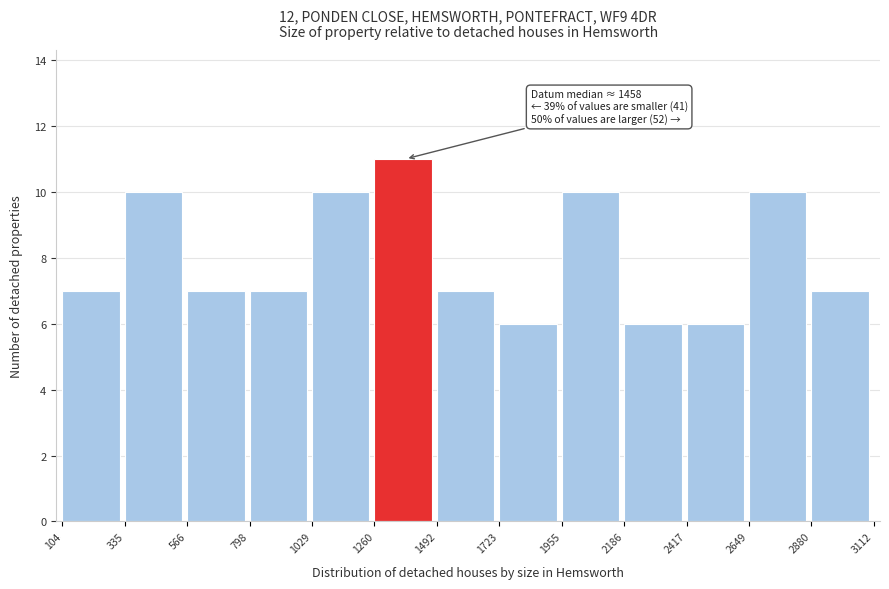

Over which range of the x-axis is the bar tallest?

1260 to 1492